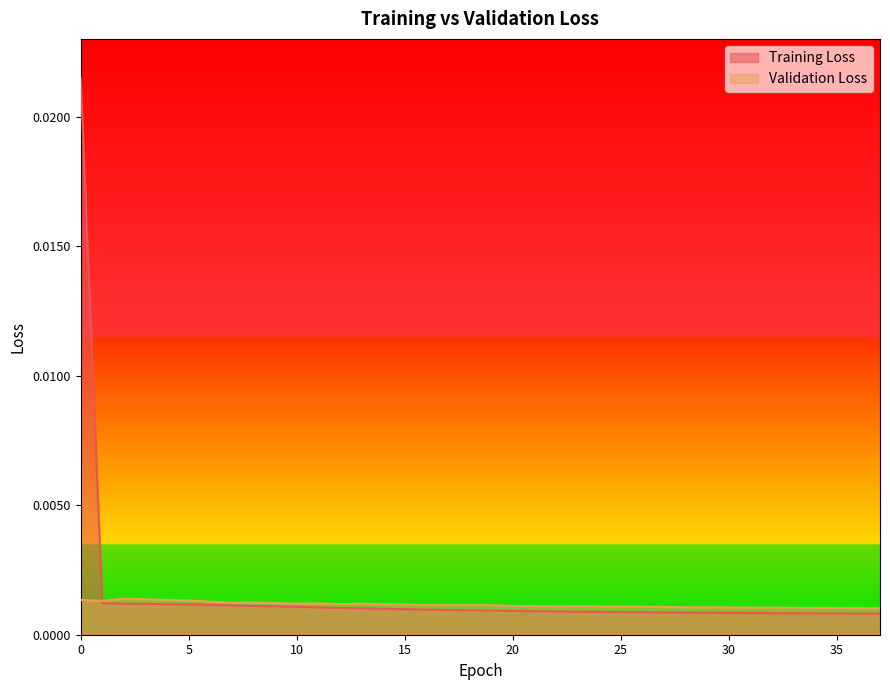

Is it true that Training Loss equals 0.0 at 14?

False